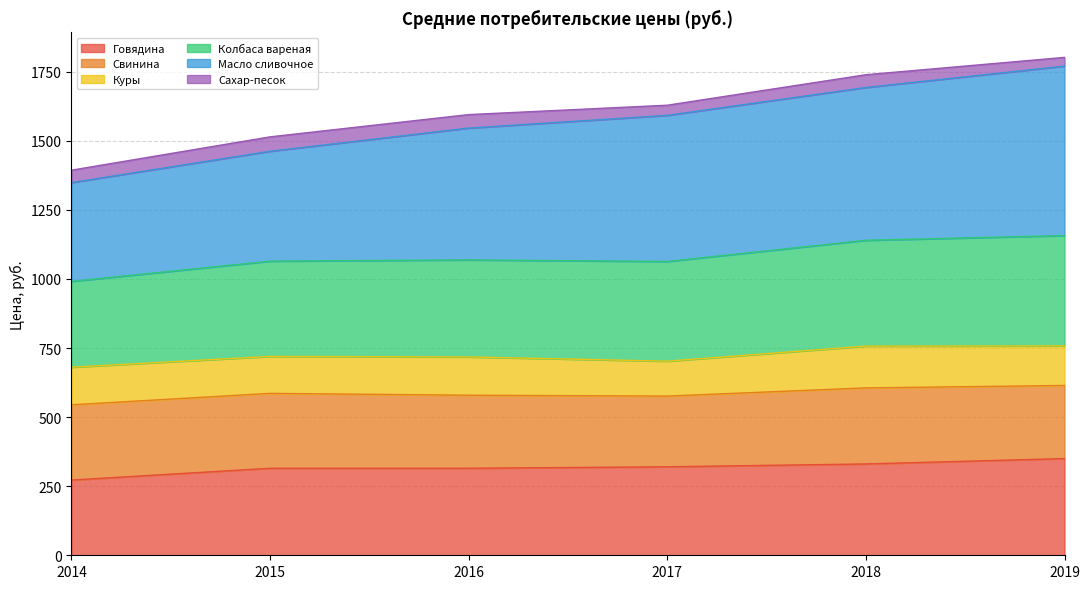

Which series has the largest range (max minus min)?

Масло сливочное